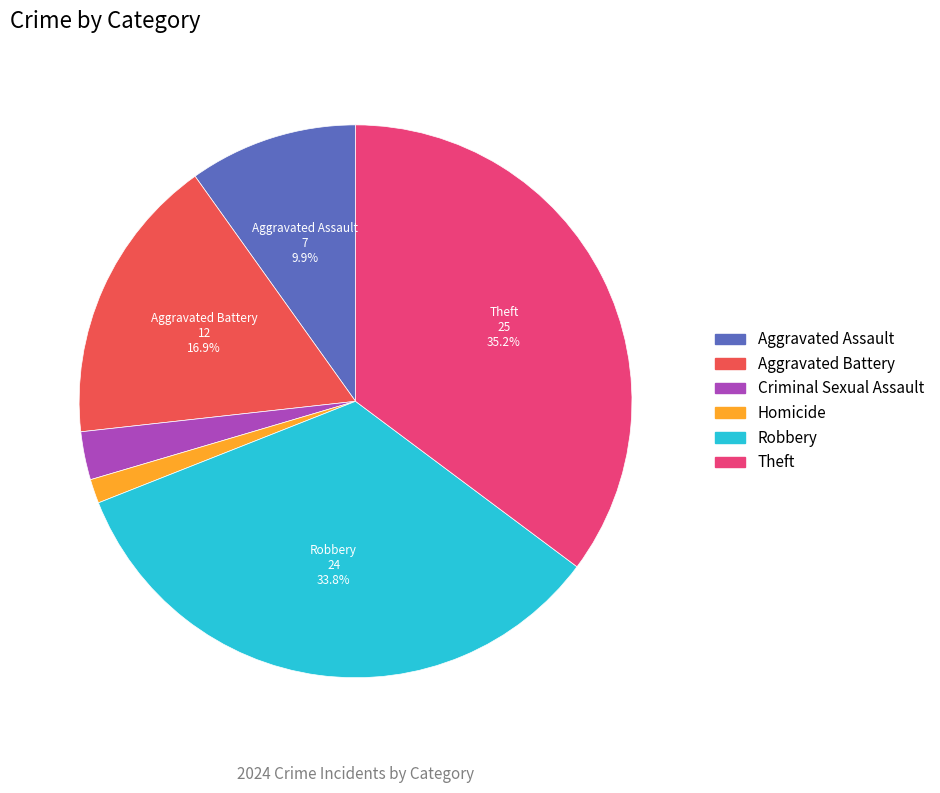

Is there a majority slice in this chart?

No